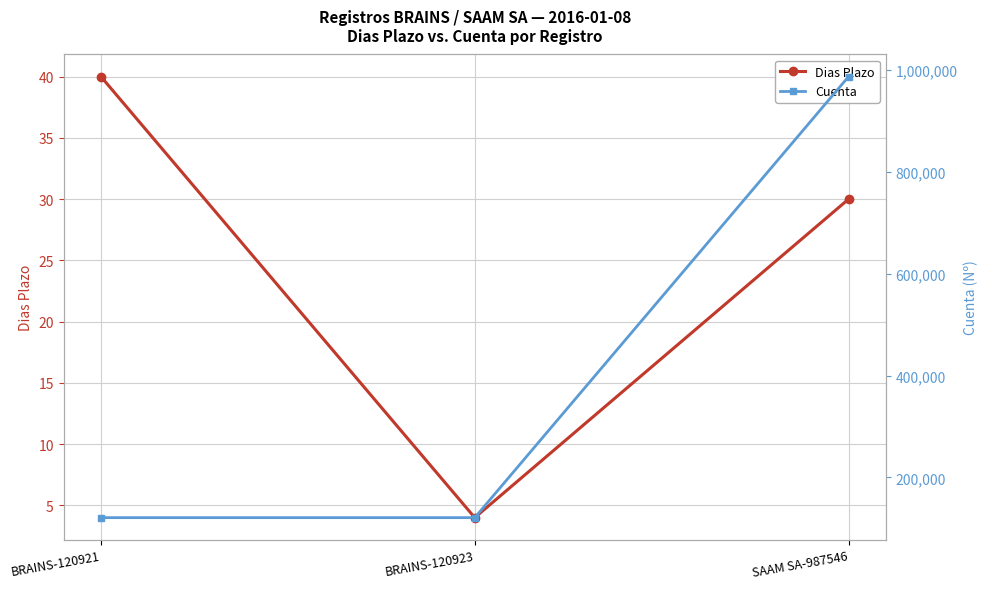

What position from the right is SAAM SA-987546?

1